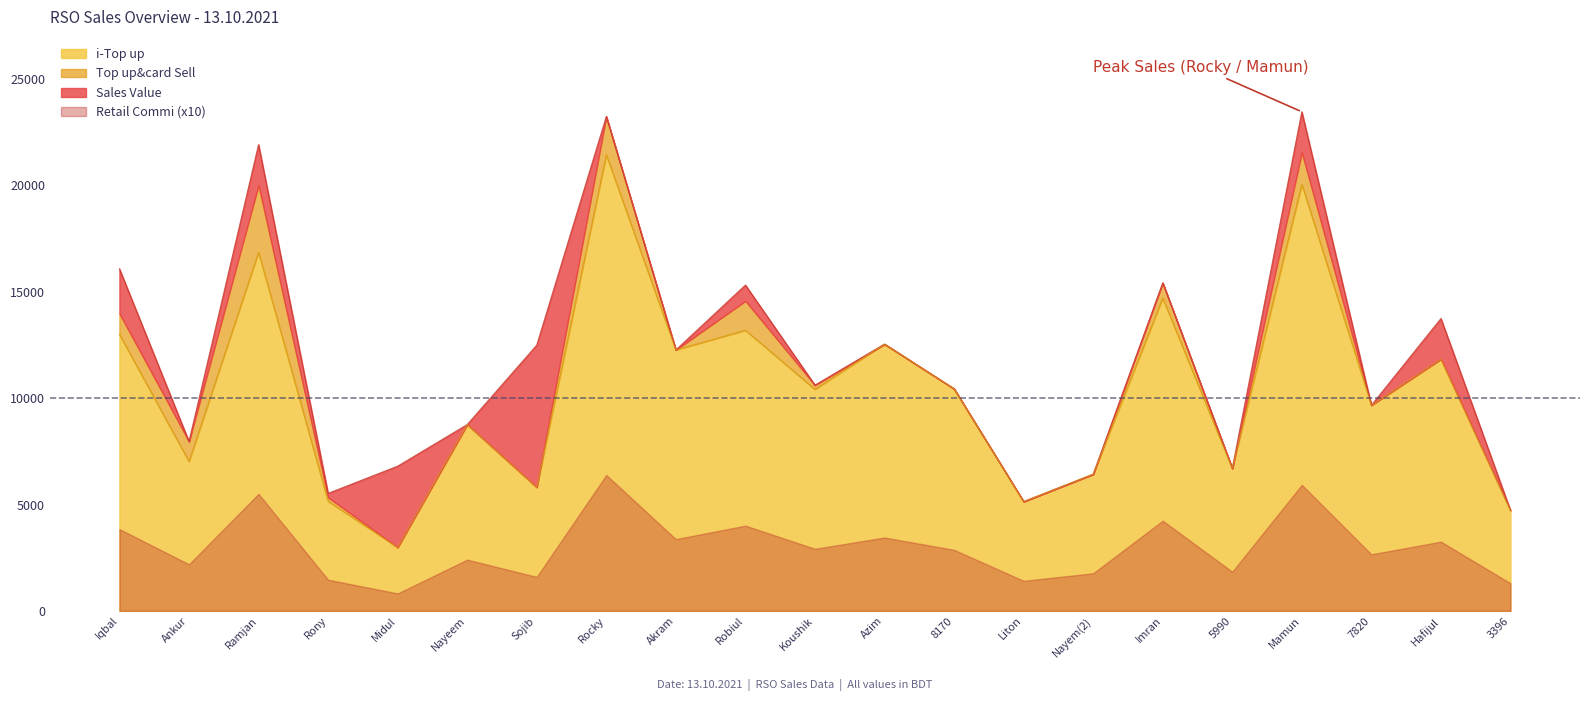

How many values in the Sales Value series are below 10613?

10